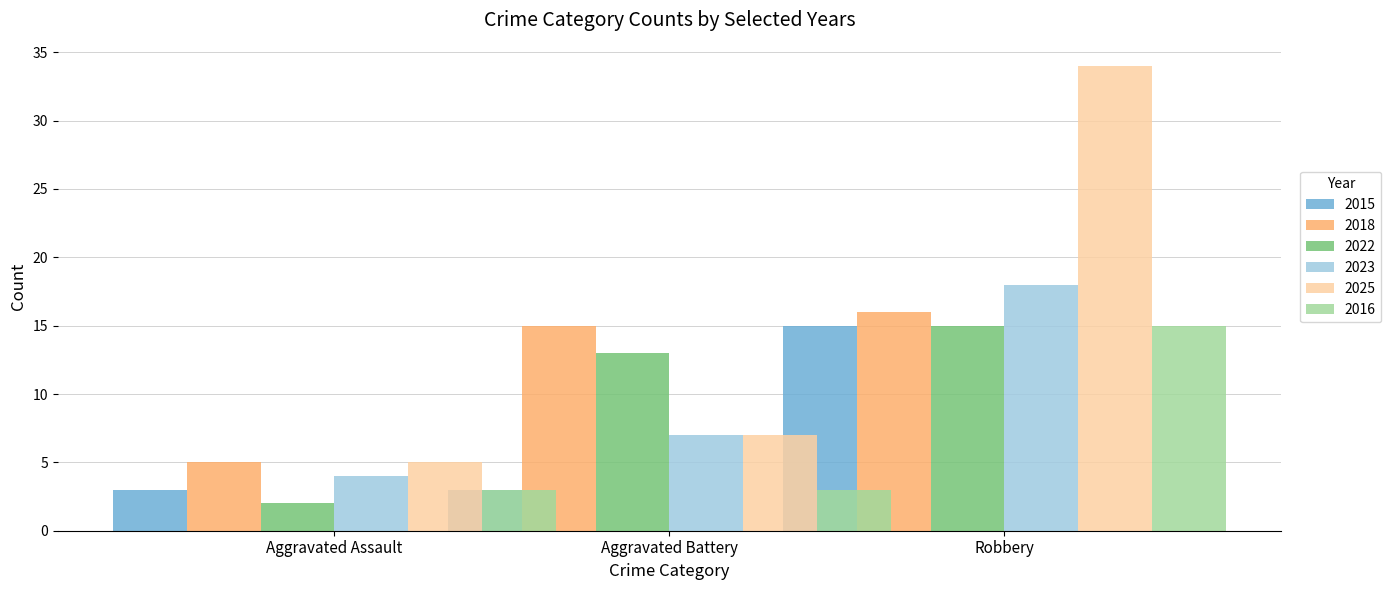

The value of Robbery at 2025 is 34. True or false?

True